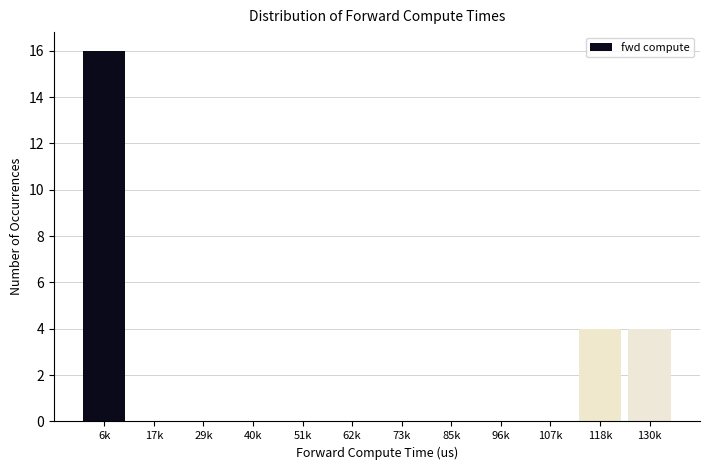

Reading right to left, what are all the values shown in this chart?

130k=4	118k=4	107k=0	96k=0	85k=0	73k=0	62k=0	51k=0	40k=0	29k=0	17k=0	6k=16